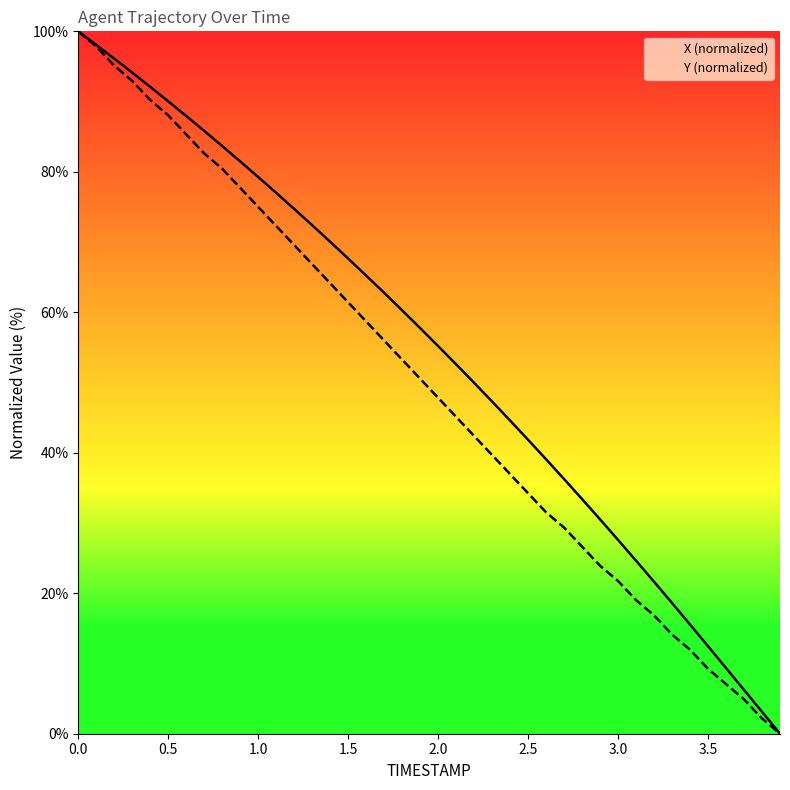

The value of Y (normalized) at 2.5 is 135.3. True or false?

False